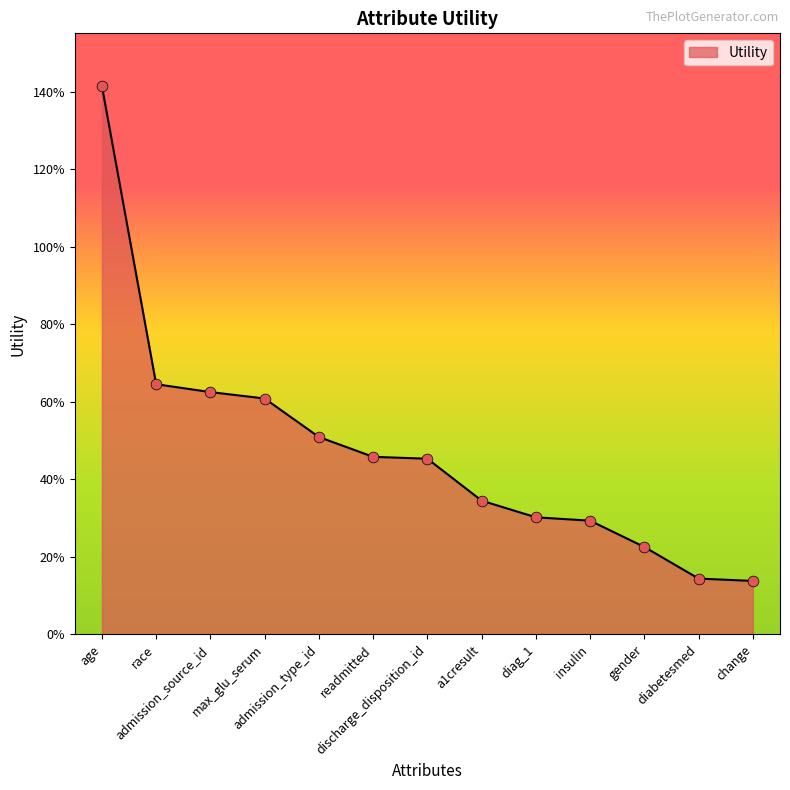

Between gender and diag_1, which is larger?

diag_1